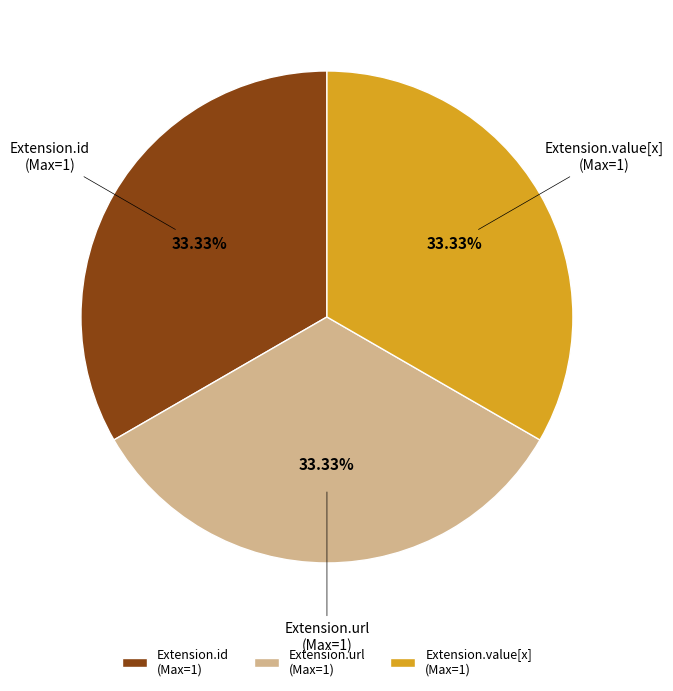

Is Extension.value[x] (Max=1) the majority of the pie?

No